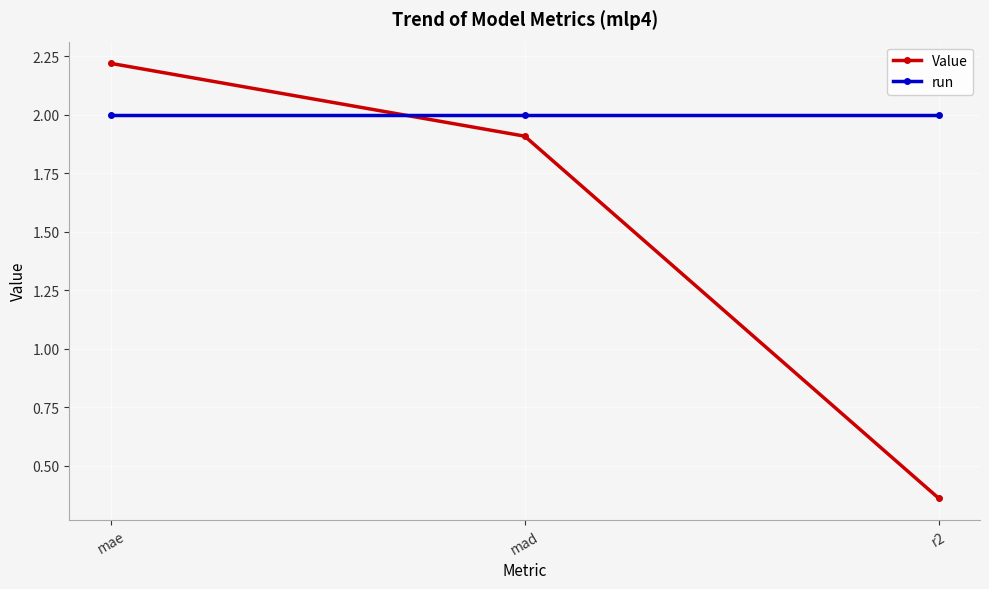

At which category is the sum across all series the highest?

mae